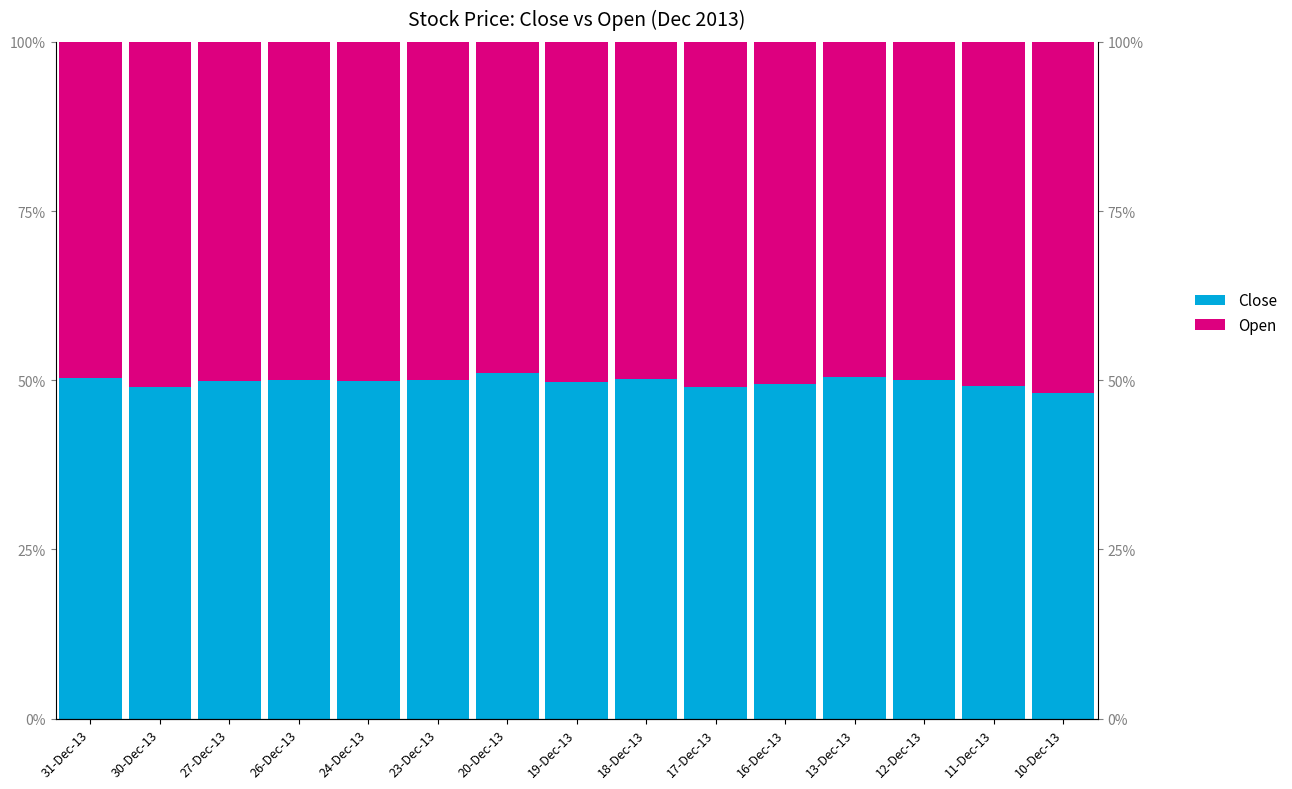

What is the total value across all series at 12-Dec-13?

100.0